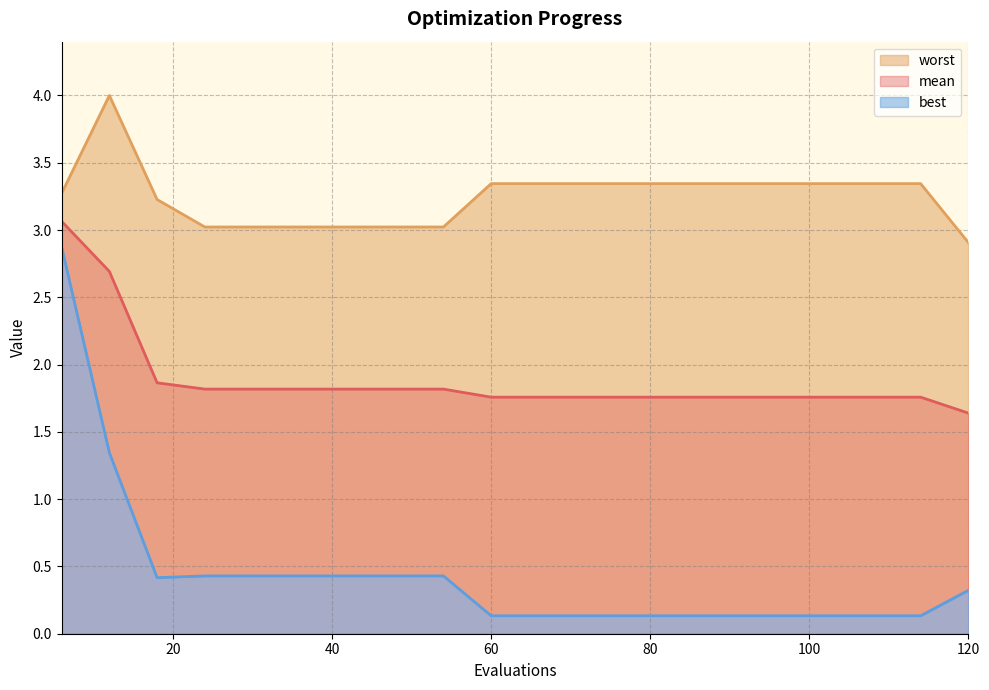

What is the value of the worst point at the 1st from the left?

3.3